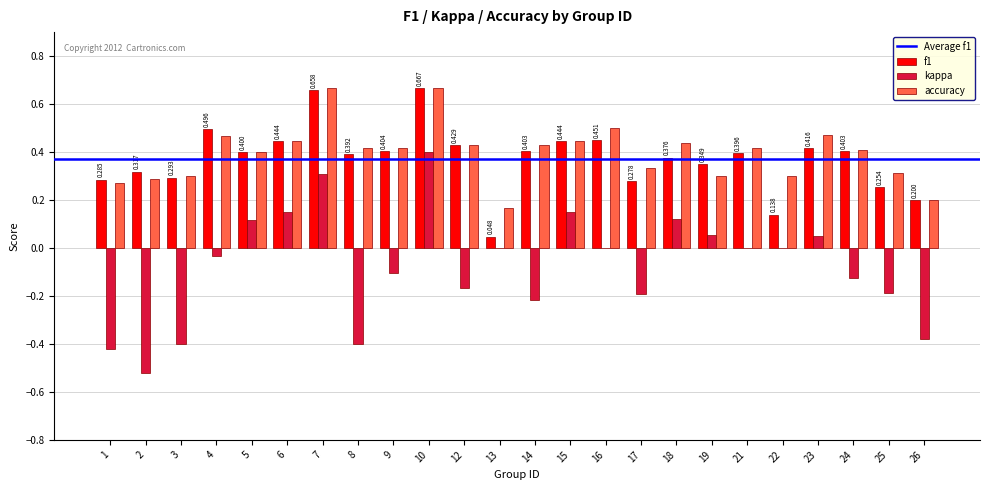

Is the value of accuracy at 15 greater than the value of f1 at 5?

Yes